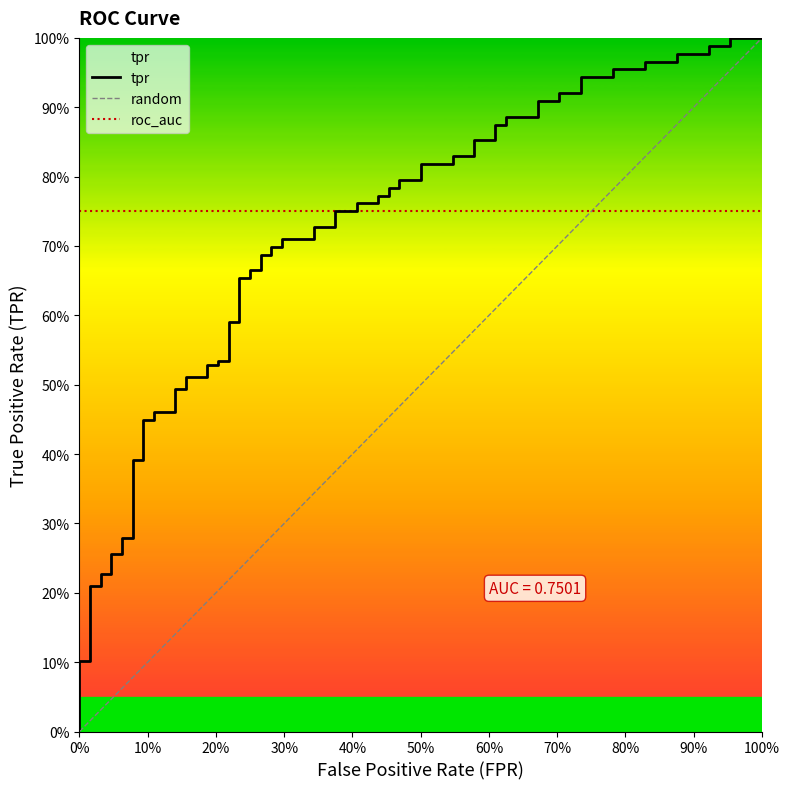

Which label corresponds to the smallest value in the chart?

fpr